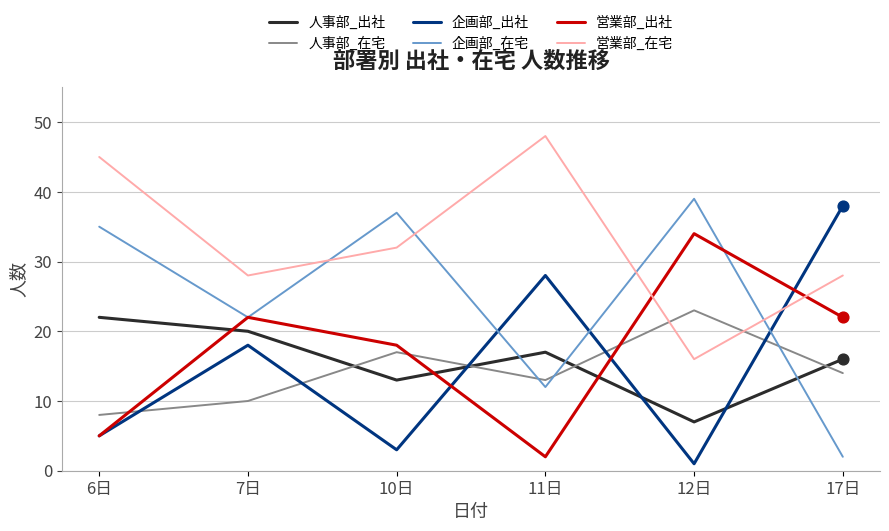

Is the value of 人事部_在宅 at 11日 greater than the value of 営業部_在宅 at 6日?

No